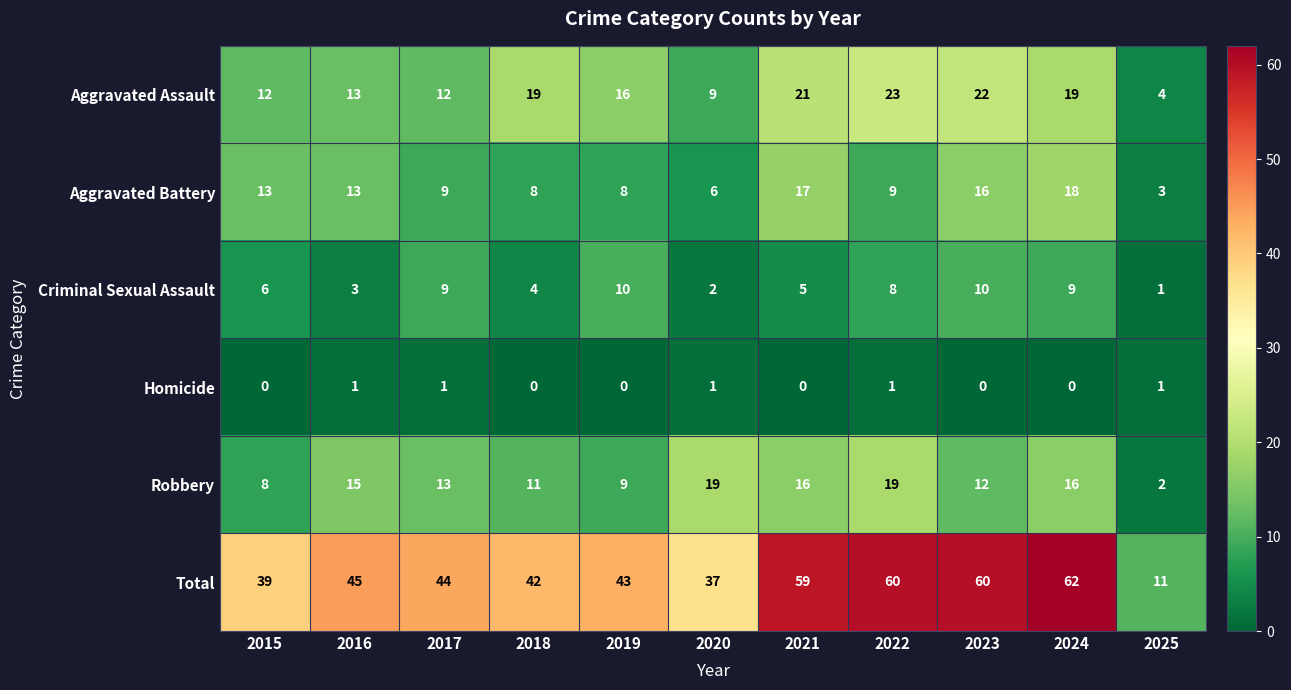

What value does the Total series have at 2024, to the nearest 5?

60